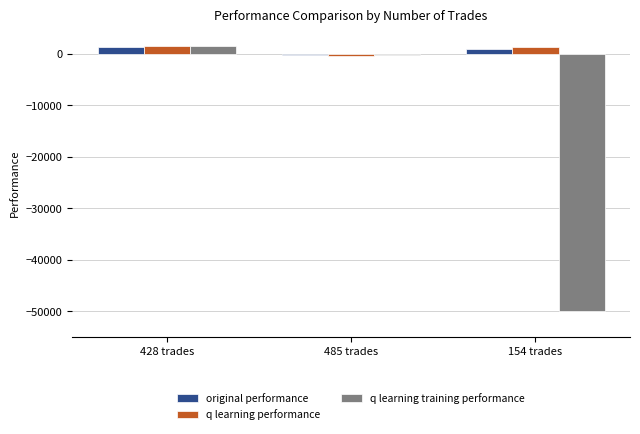

Between 428 trades and 154 trades, which series saw the biggest shift?

q learning training performance